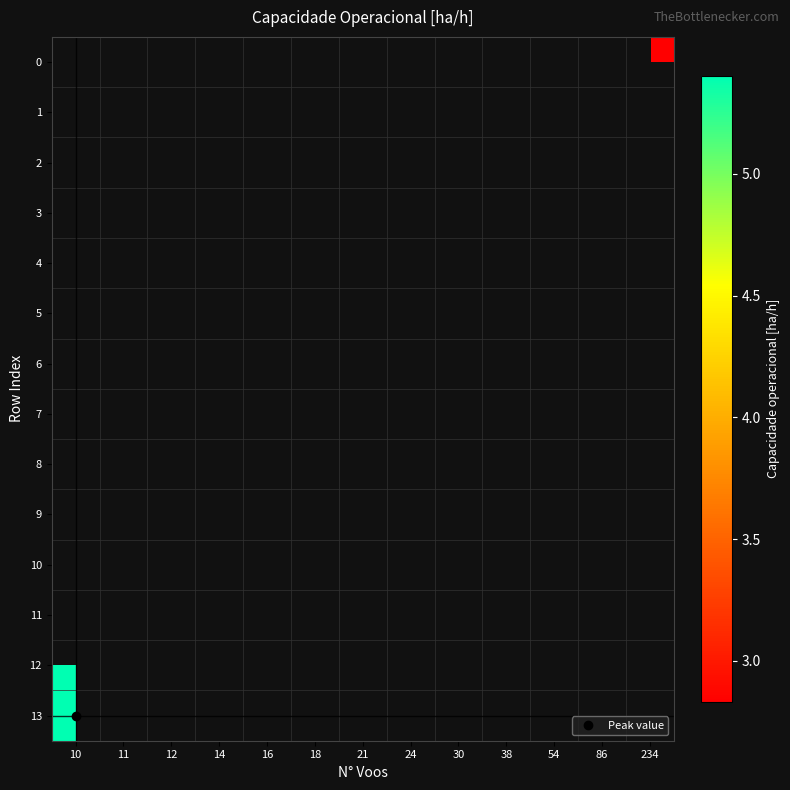

Count the number of data series in this chart.

14